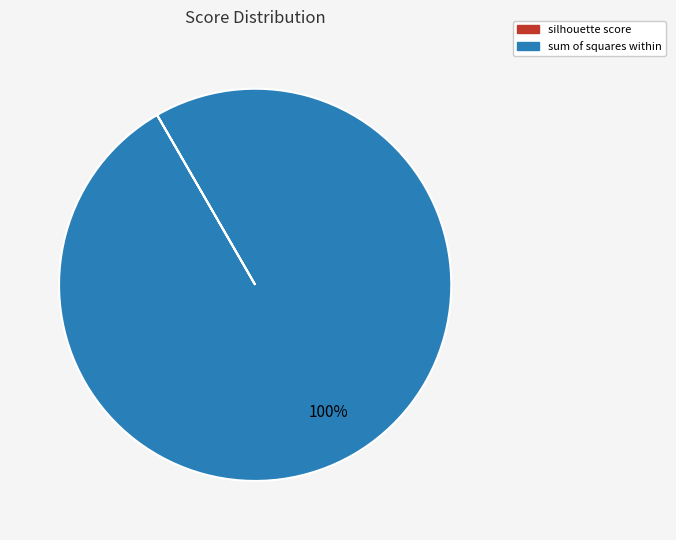

Which category has the biggest portion of the pie?

sum of squares within